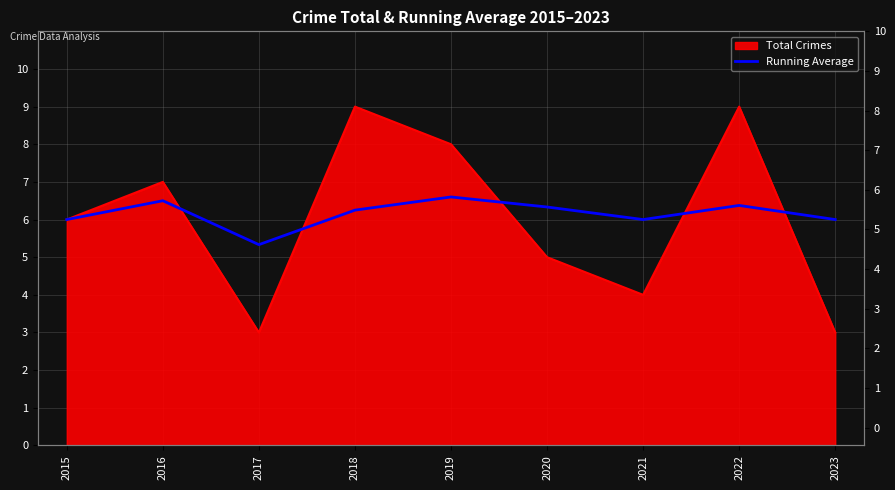

True or false: the data shows 6.0 at 2023.

True